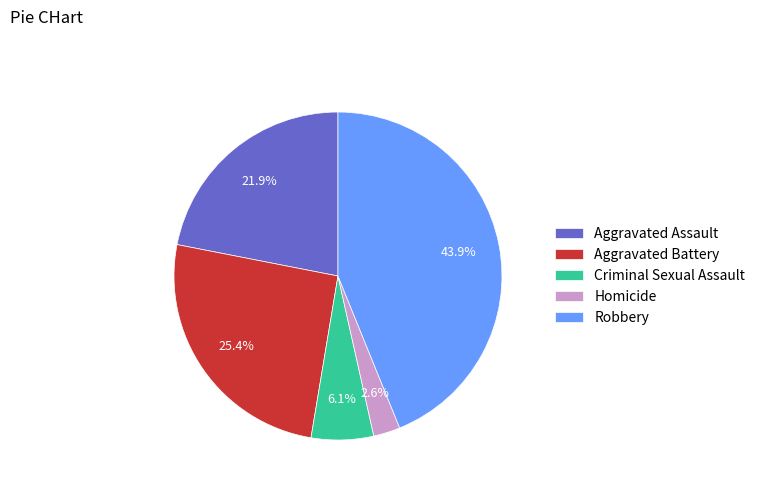

How many segments does this pie chart have?

5